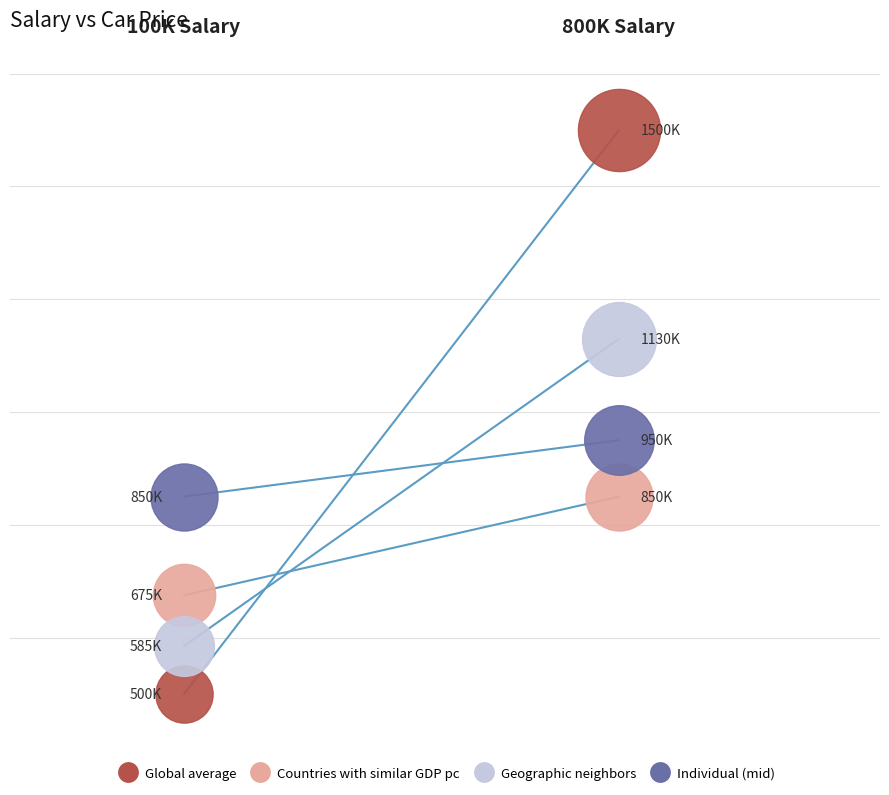

Which series has the largest total across all categories?

Global average